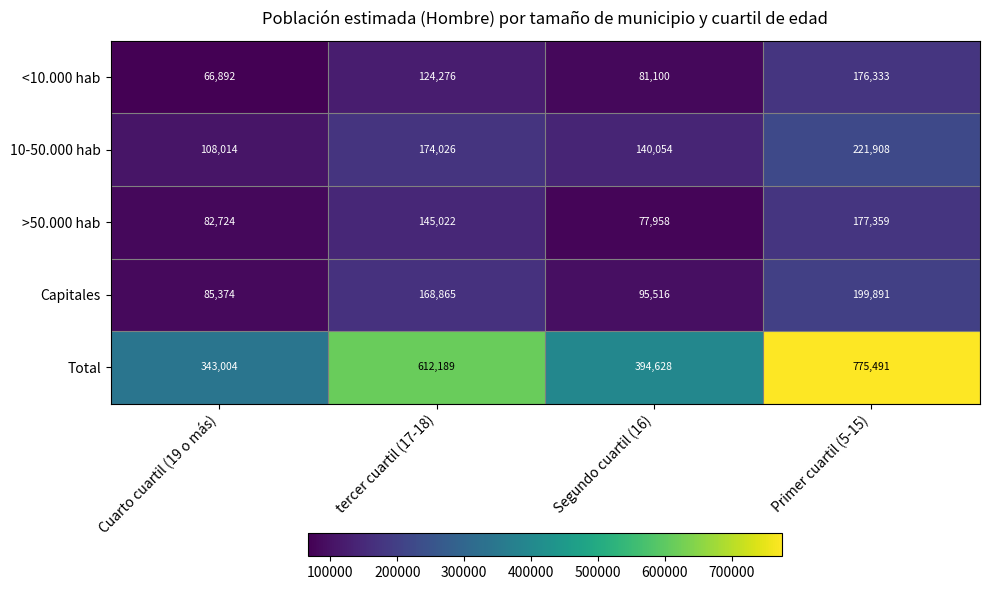

At how many categories does at least one series exceed 746132?

1